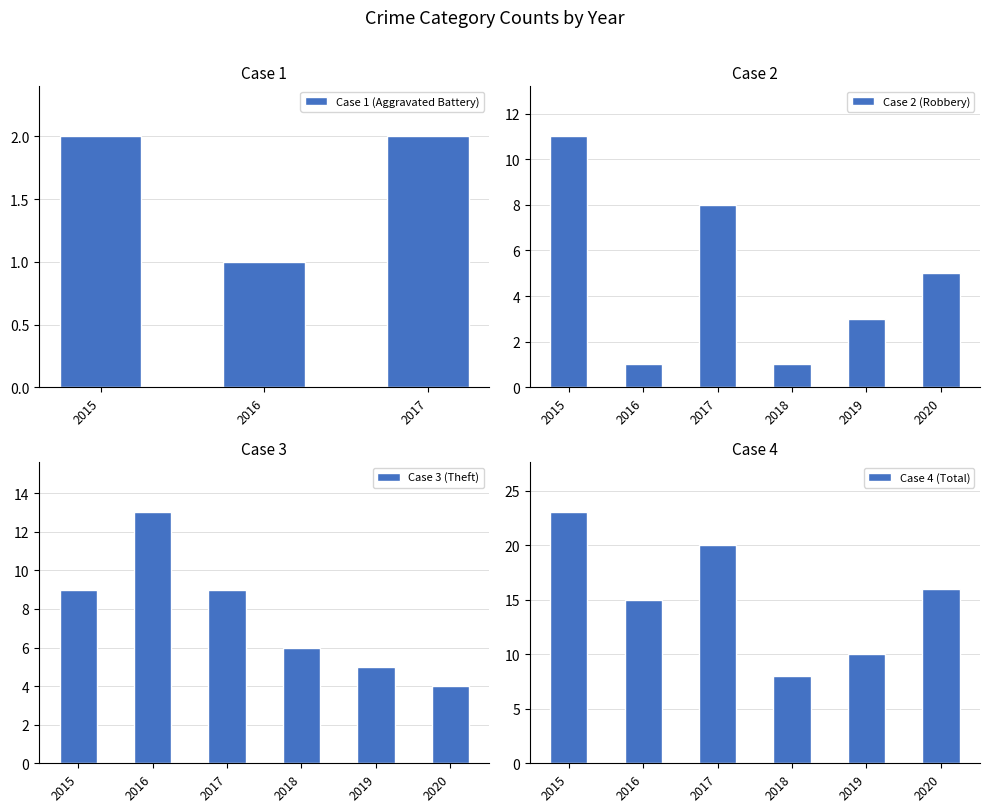

At how many categories does at least one series exceed 10?

4